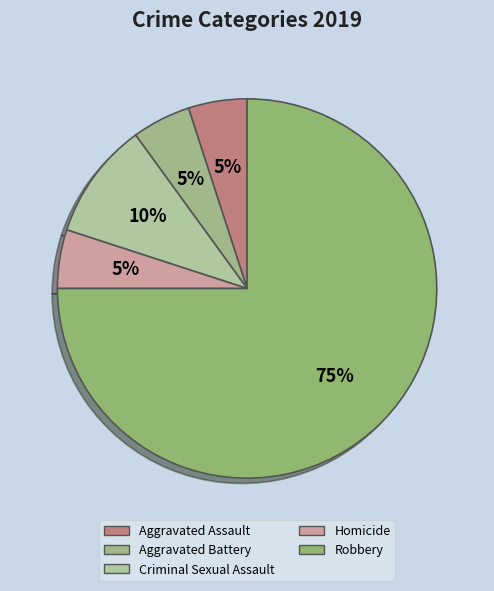

How many slices are in this pie chart?

5